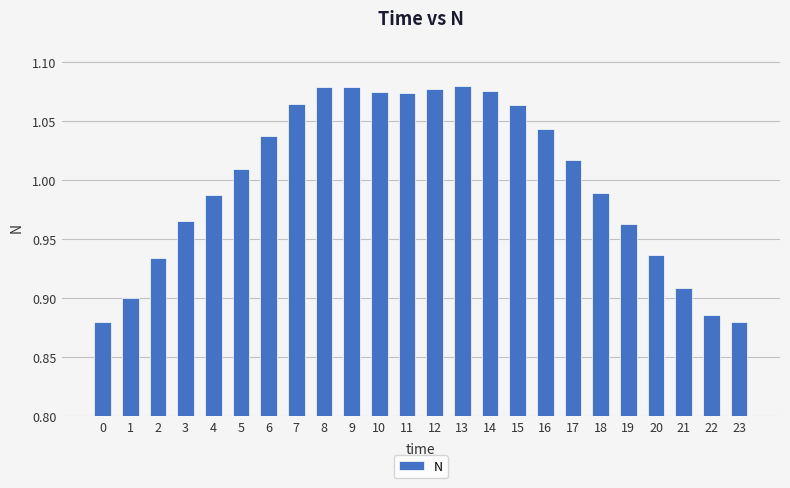

What is the sum of all values?

24.0